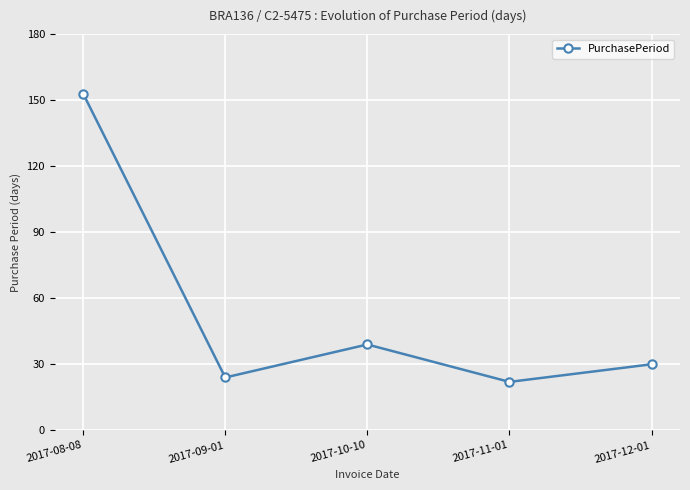

The chart shows a value of 267 at 2017-08-08. True or false?

False